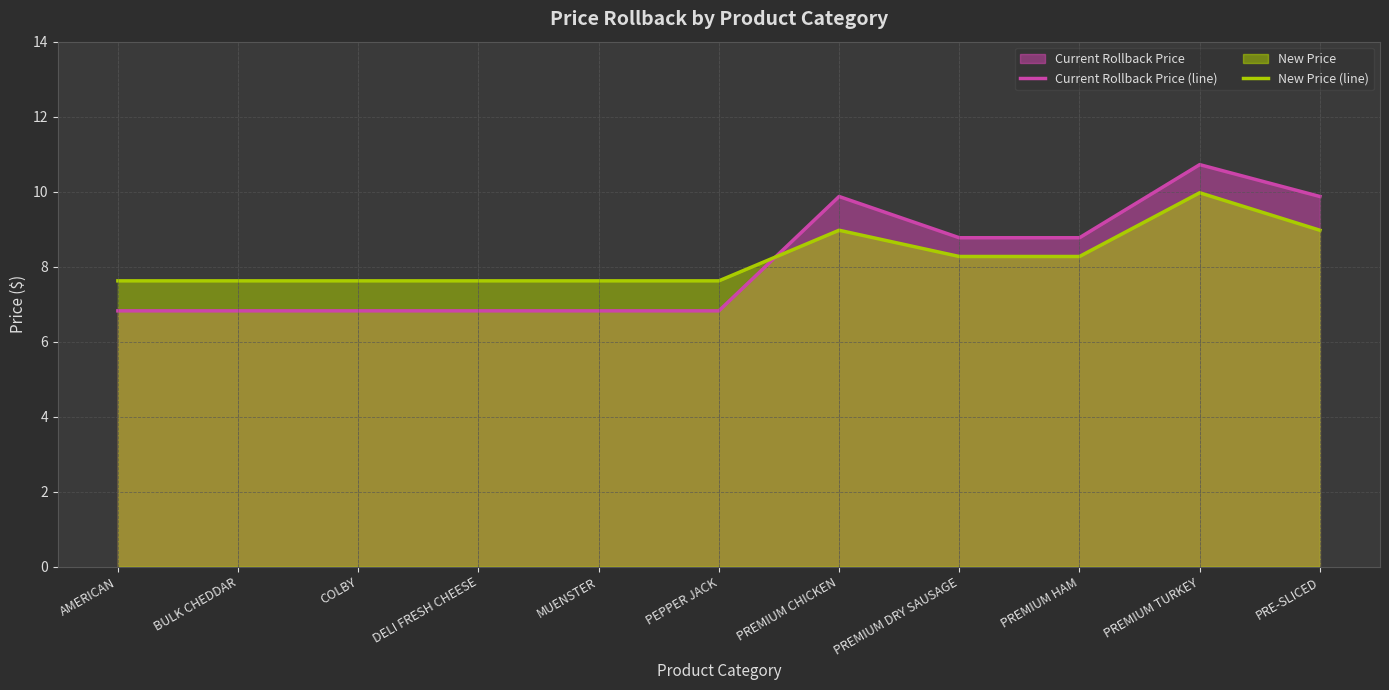

Rank the categories by Current Rollback Price (line) value from lowest to highest.

AMERICAN, BULK CHEDDAR, COLBY, DELI FRESH CHEESE, MUENSTER, PEPPER JACK, PREMIUM DRY SAUSAGE, PREMIUM HAM, PREMIUM CHICKEN, PRE-SLICED, PREMIUM TURKEY